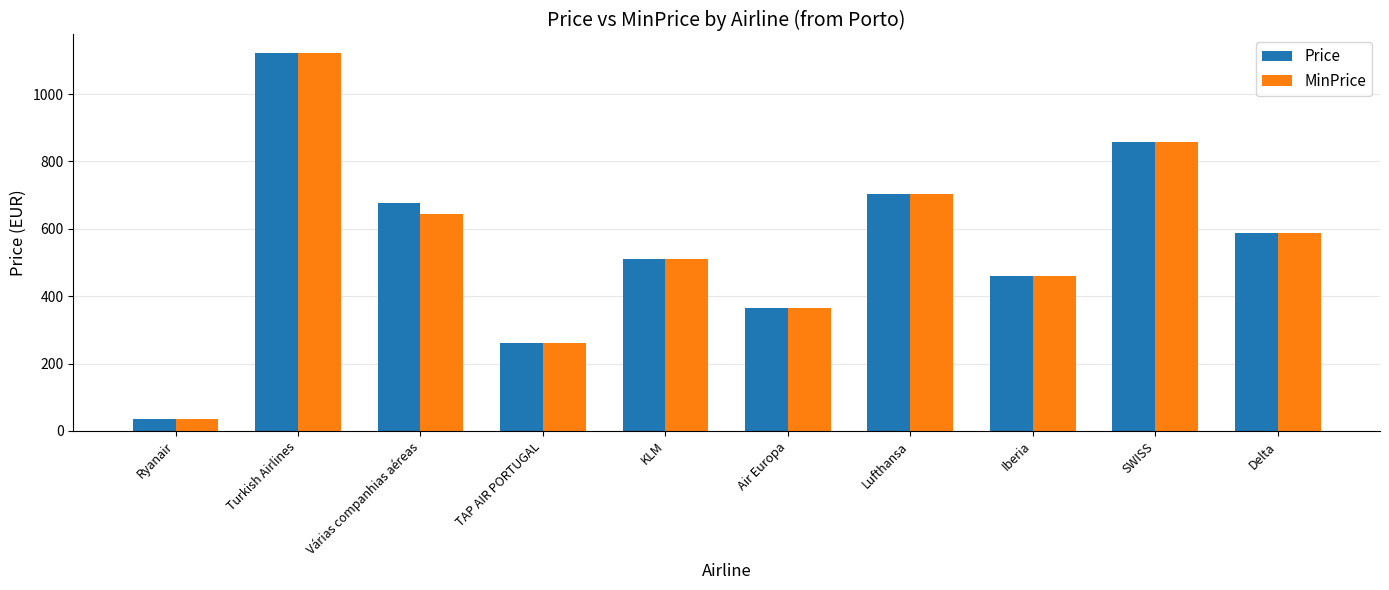

What is the sum of all MinPrice values?

5540.9